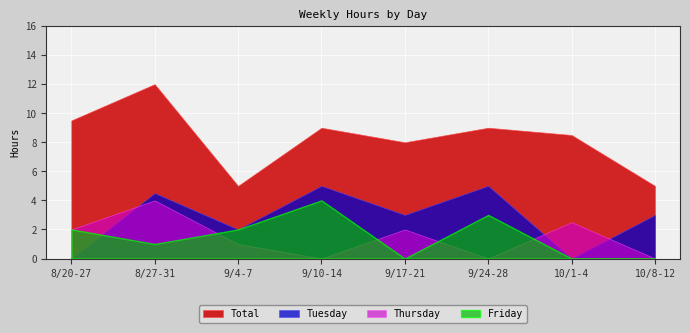

Reading left to right, extract all data points from this chart.

Total: 9.5	12.0	5.0	9.0	8.0	9.0	8.5	5.0
Tuesday: 0.0	4.5	2.0	5.0	3.0	5.0	0.0	3.0
Thursday: 2.0	4.0	1.0	0.0	2.0	0.0	2.5	0.0
Friday: 2.0	1.0	2.0	4.0	0.0	3.0	0.0	0.0